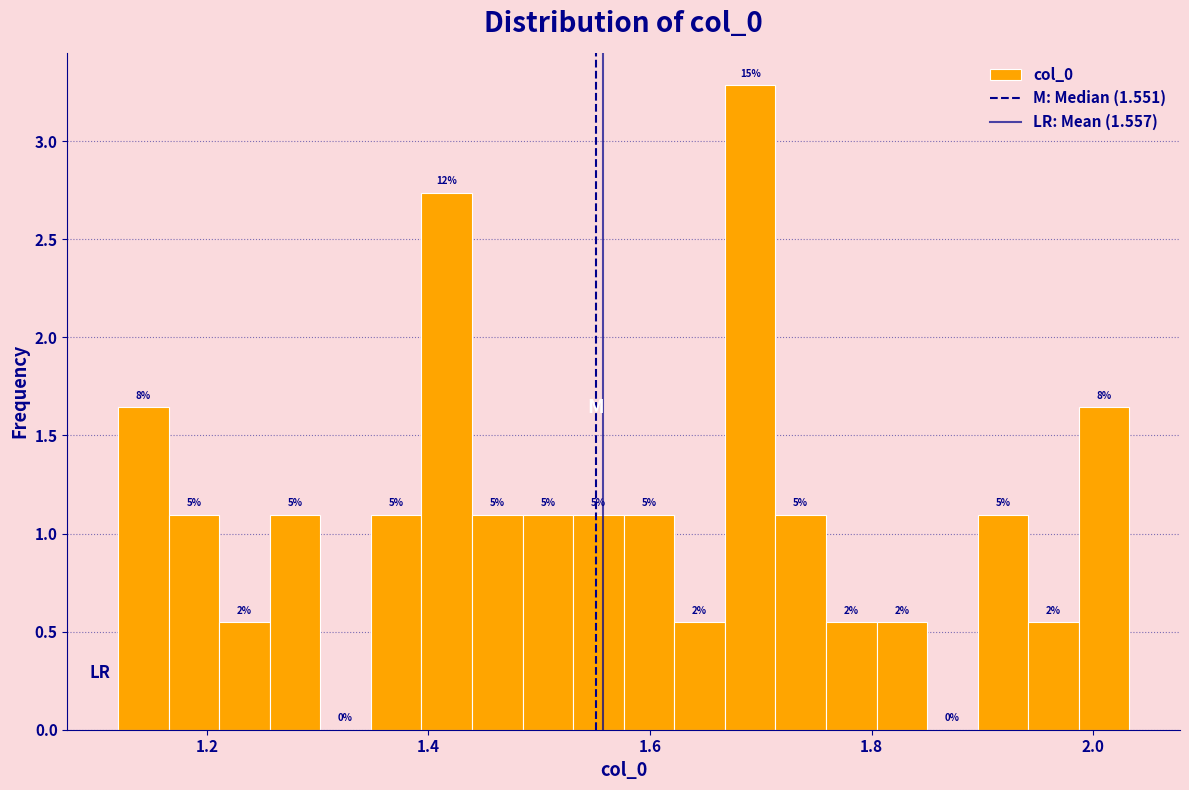

Around what value on the x-axis is the tallest bar? Give the approximate position of its centre, as read against the axis.

1.70